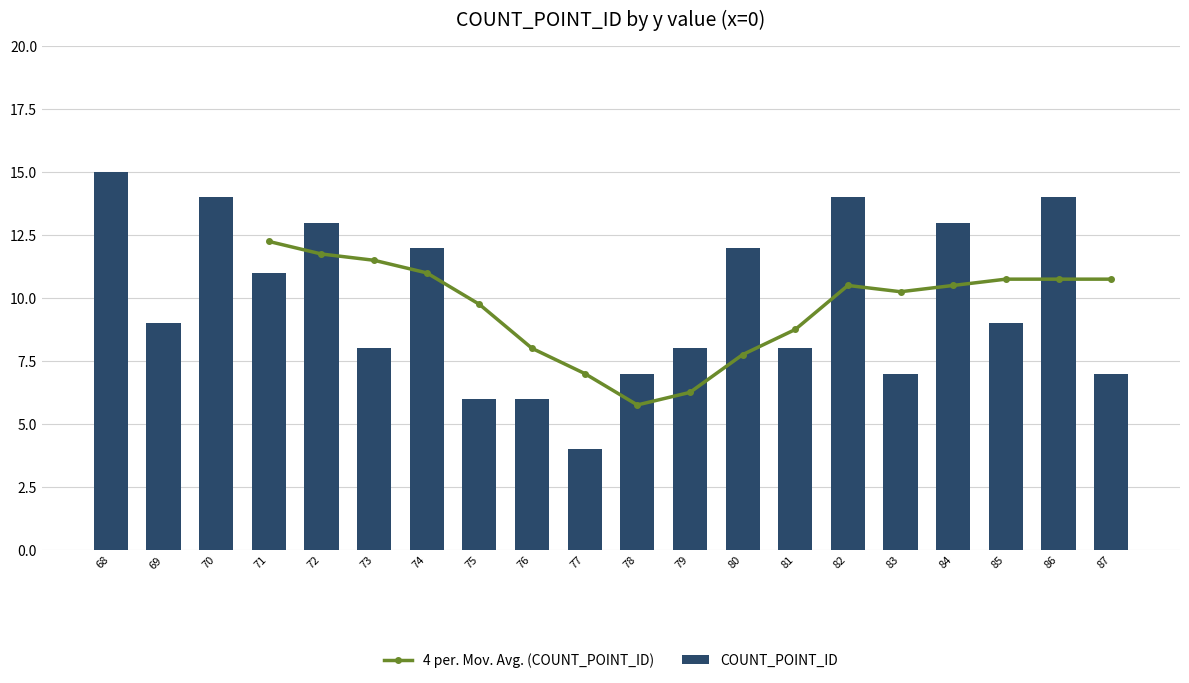

How many data points in COUNT_POINT_ID are above 9?

9